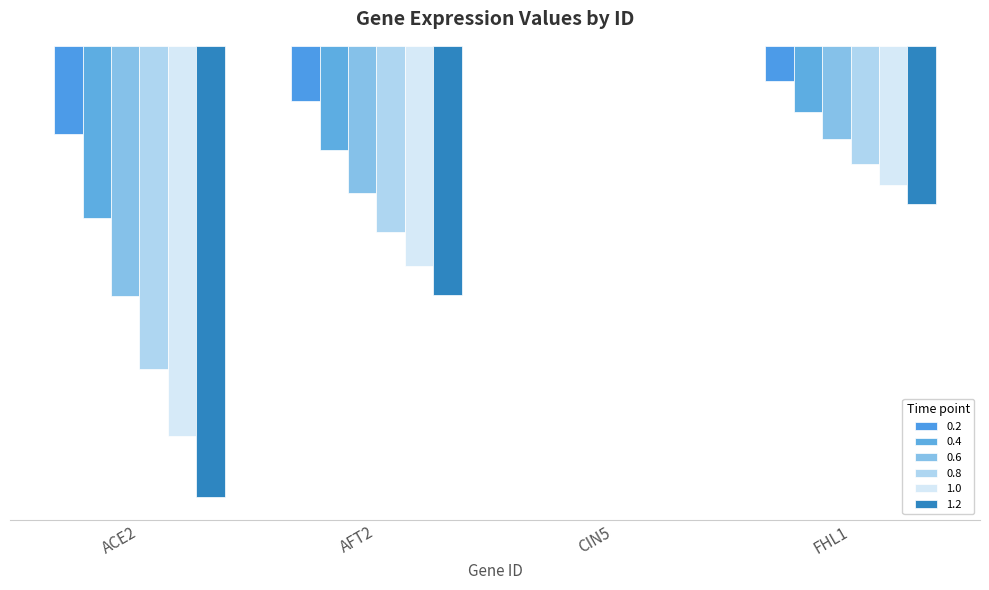

Which has a higher value, FHL1 or AFT2?

FHL1